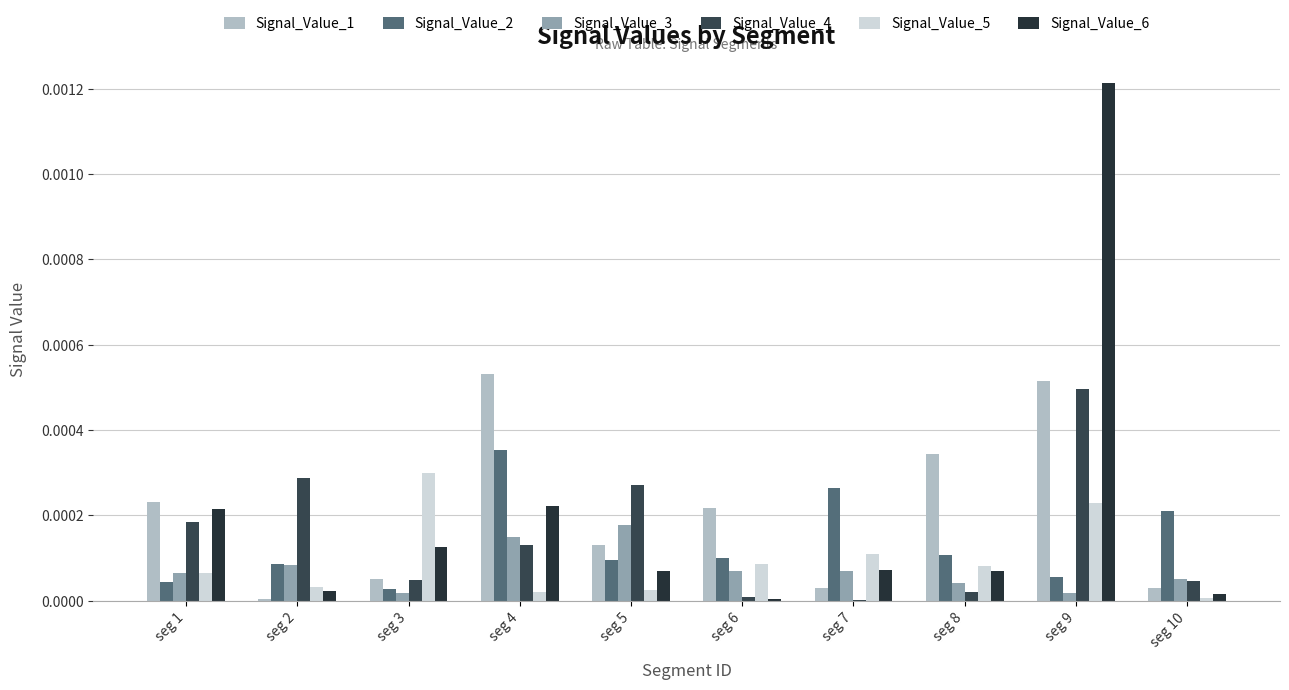

Are the bars horizontal?

No